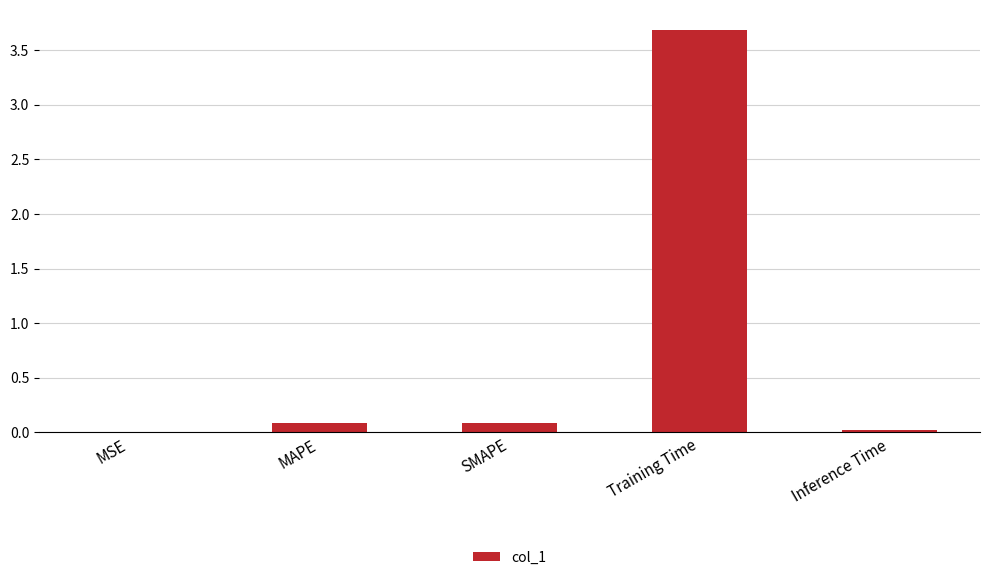

What is the maximum value shown in the chart?

3.7